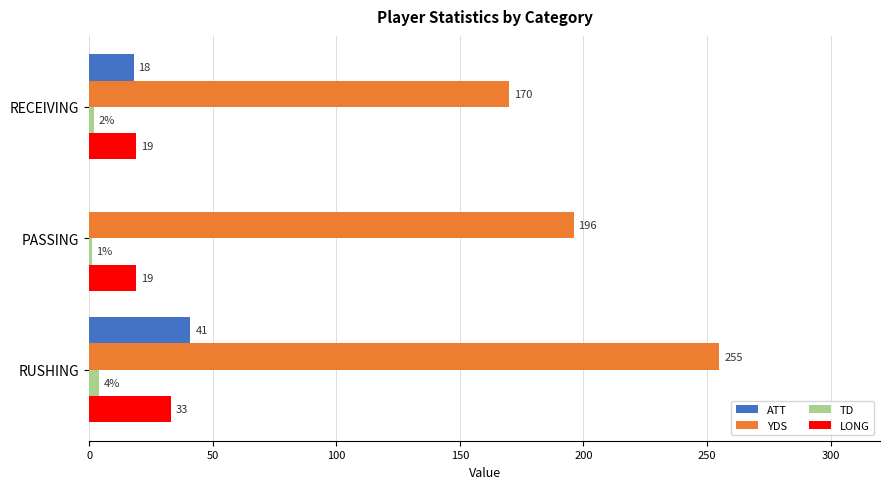

What is the approximate value of LONG at RECEIVING, to the nearest 5?

20